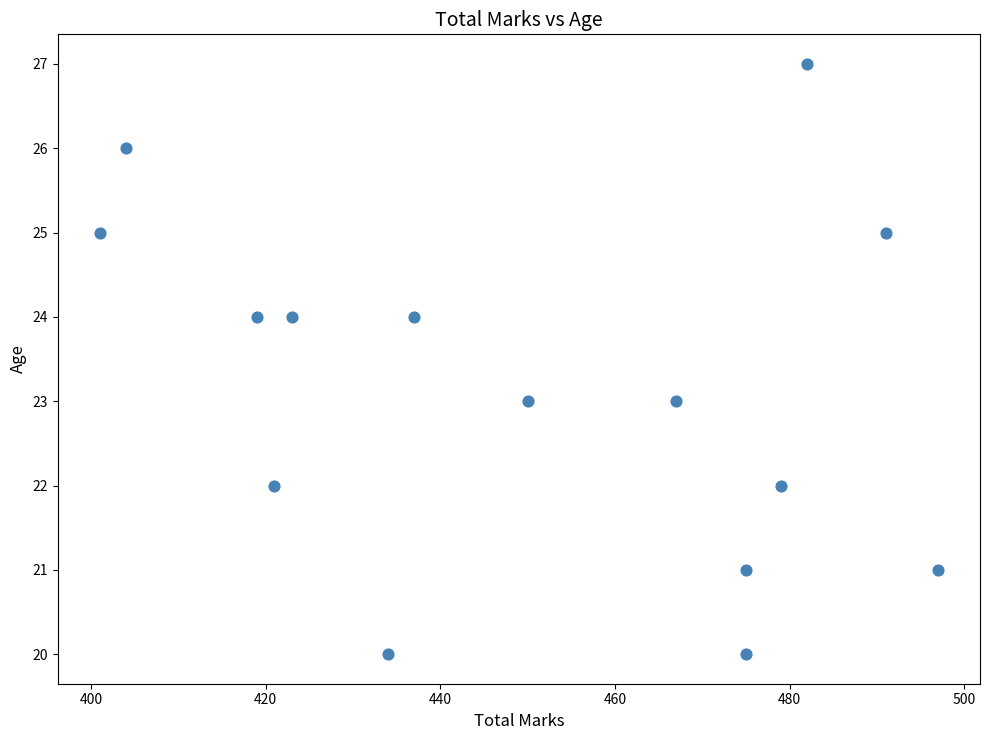

What is the range of X values (max minus min)?

96